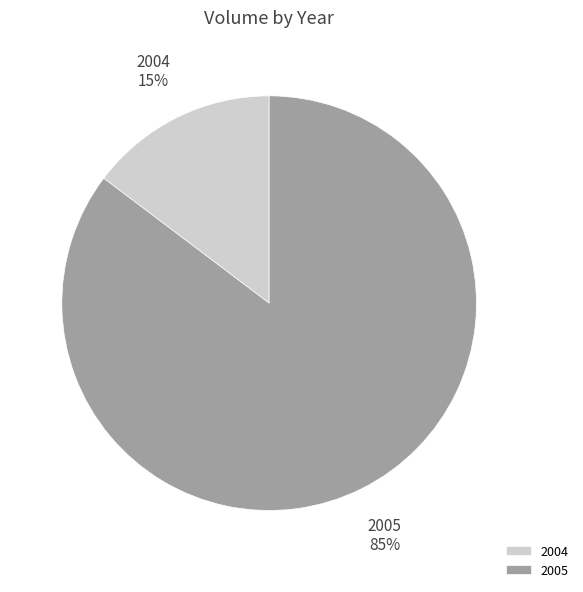

What is the largest slice in the pie chart?

2005